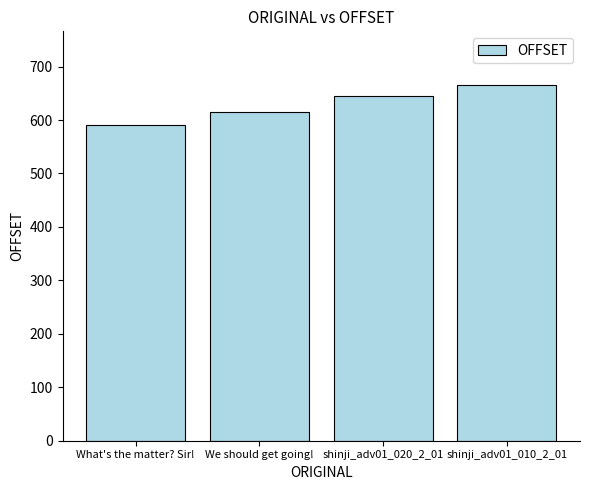

What is the change in value from We should get going! to shinji_adv01_020_2_01?

+29